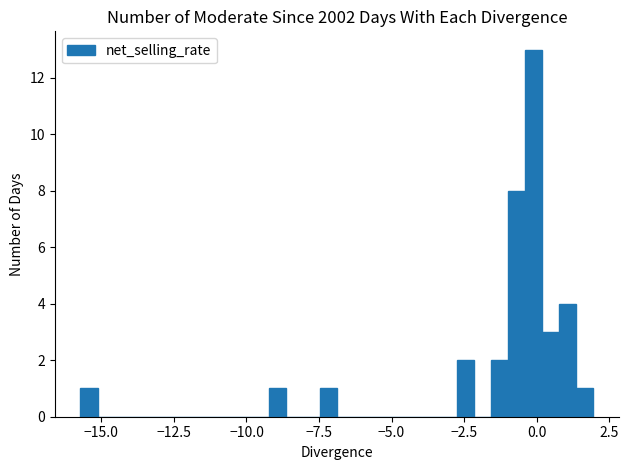

Read against the x-axis, roughly where is the centre of the tallest bar?

0.0